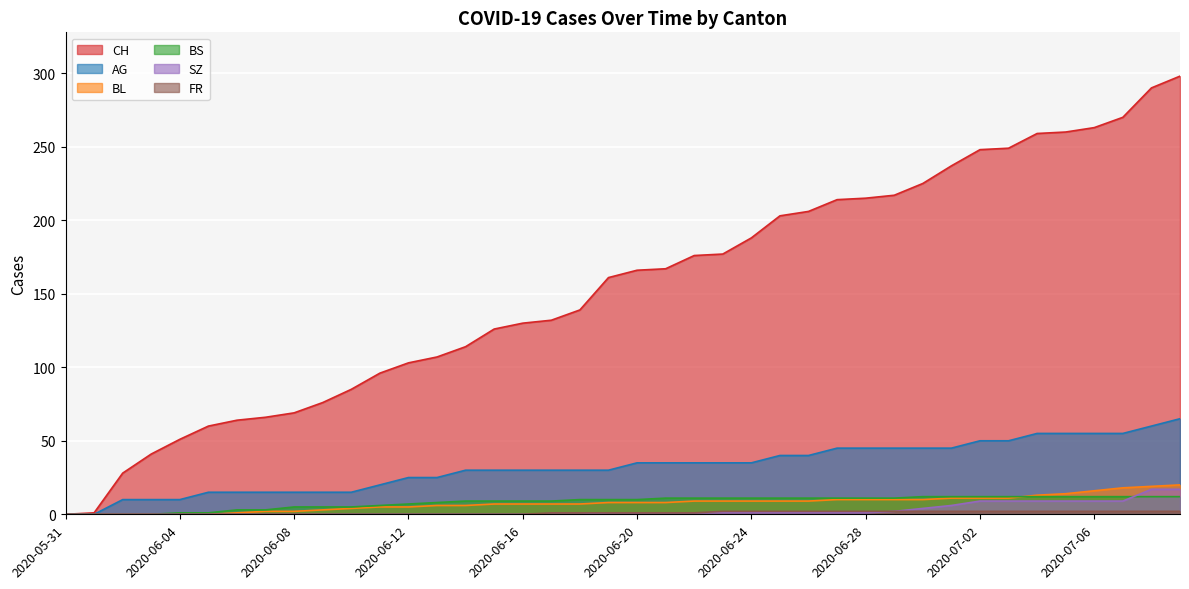

True or false: BS has more than 1 points higher than both neighbors.

False